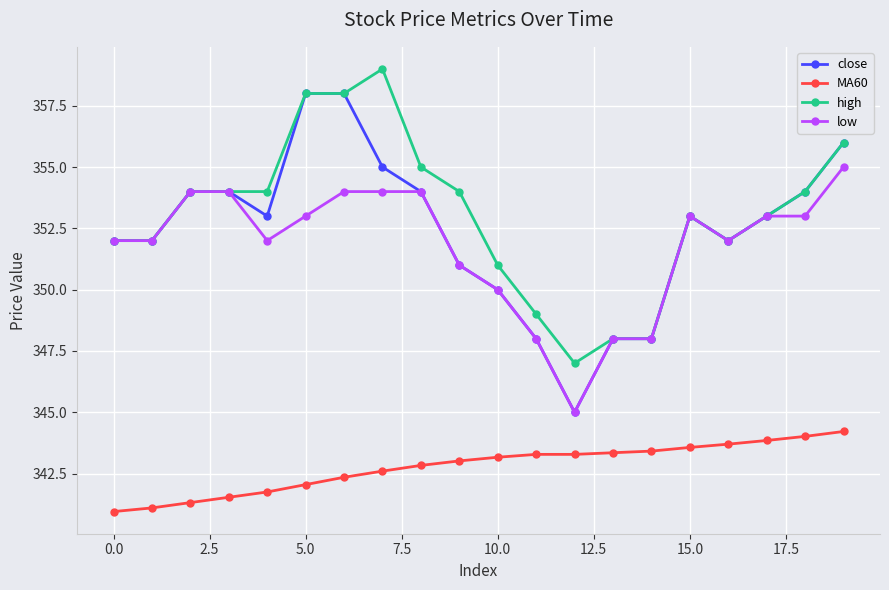

True or false: close and MA60 cross at least once.

False